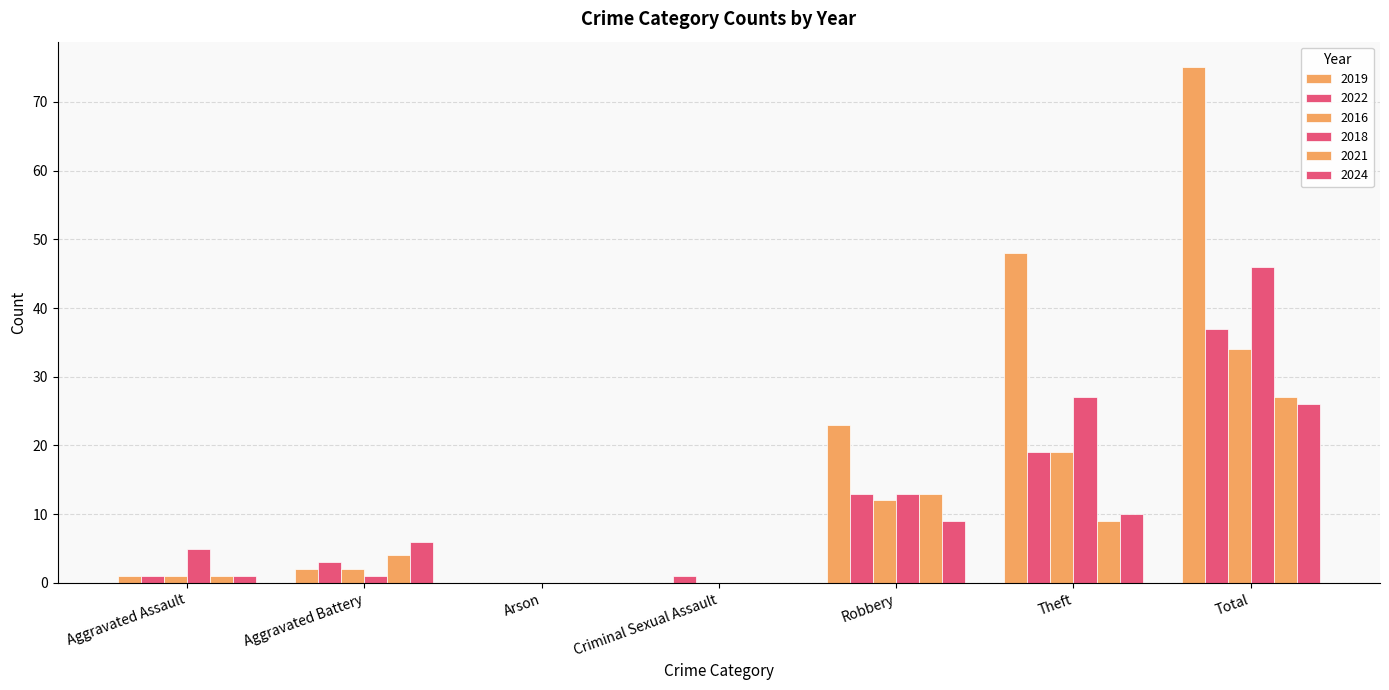

Which label corresponds to the smallest value in the chart?

Arson